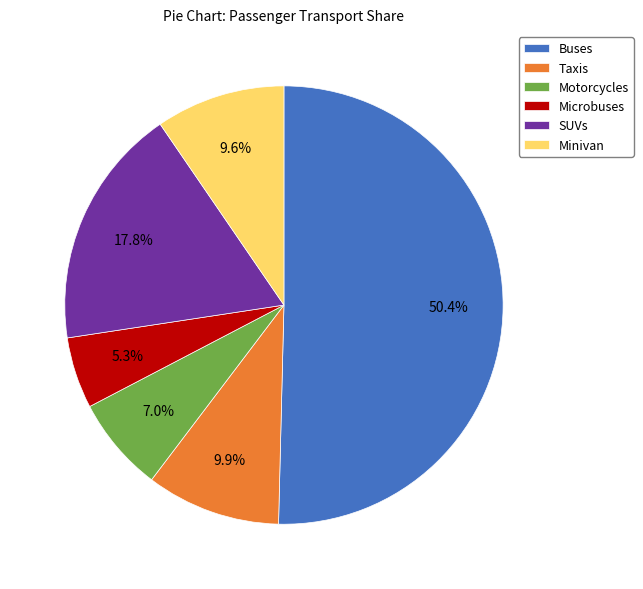

Does SUVs represent more than half of the total?

No